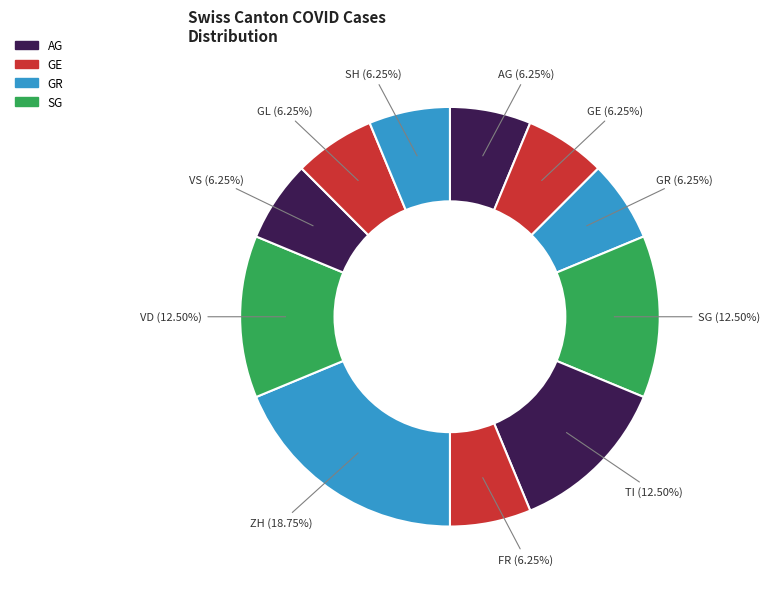

Which slice is the largest?

ZH